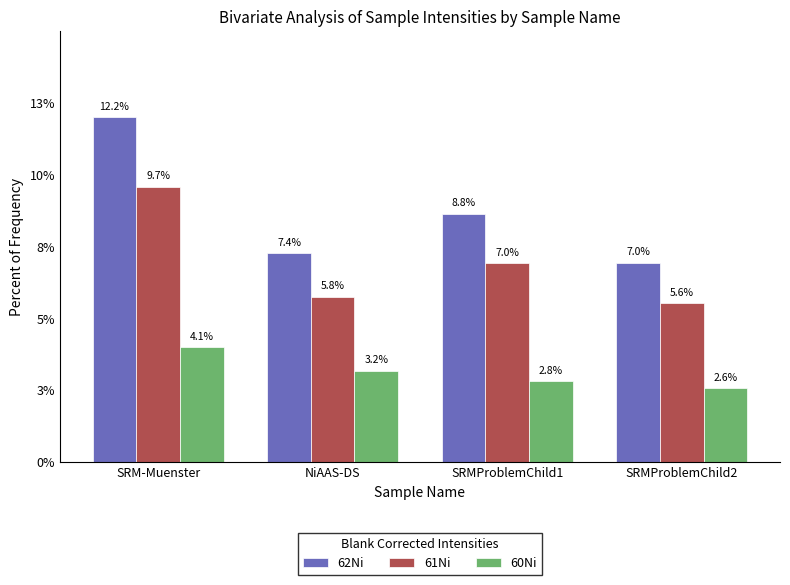

At which label does 60Ni reach its minimum?

SRMProblemChild2